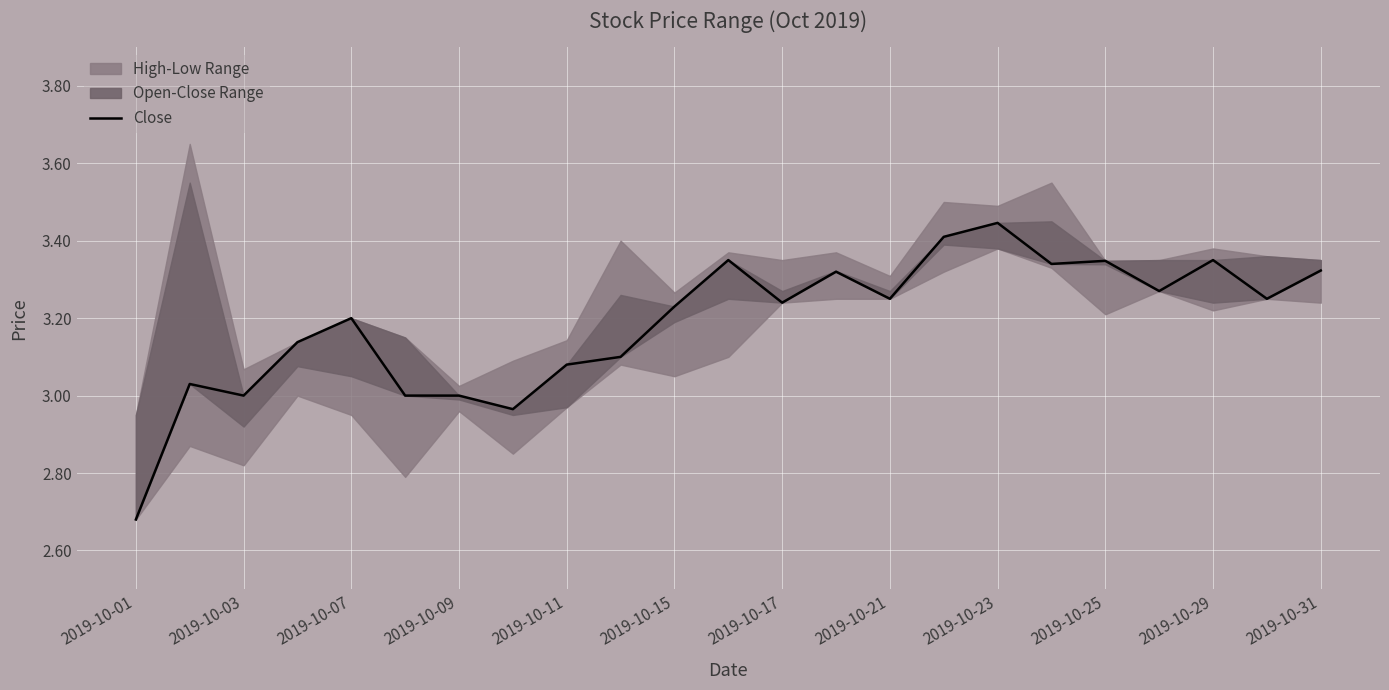

True or false: the data has more than 0 interior local peaks.

True